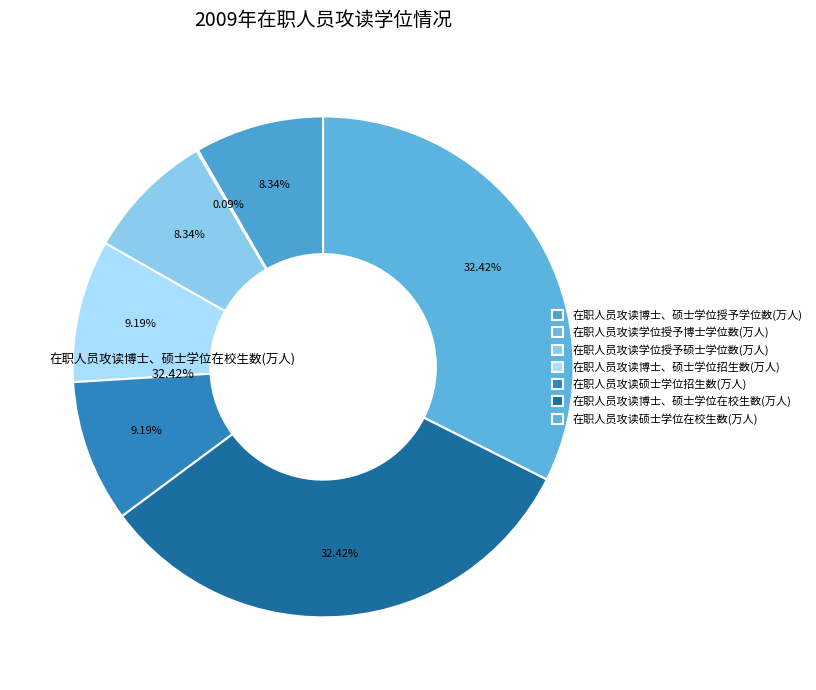

To the nearest percent, what is the combined percentage of 在职人员攻读硕士学位在校生数(万人) and 在职人员攻读博士、硕士学位在校生数(万人)?

65%